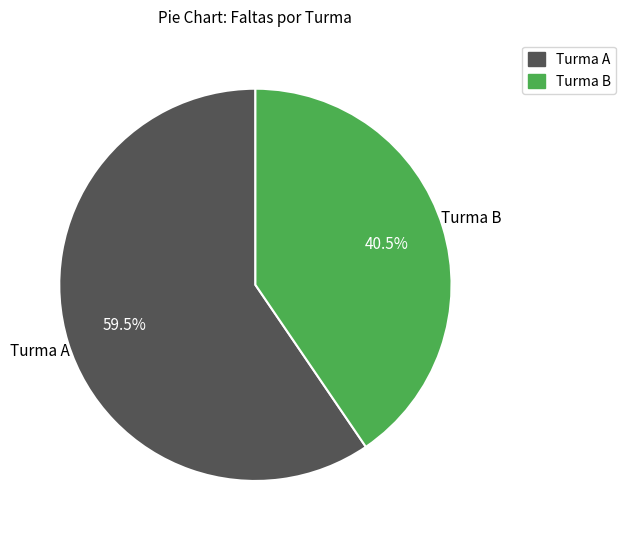

Is there a majority slice in this chart?

Yes